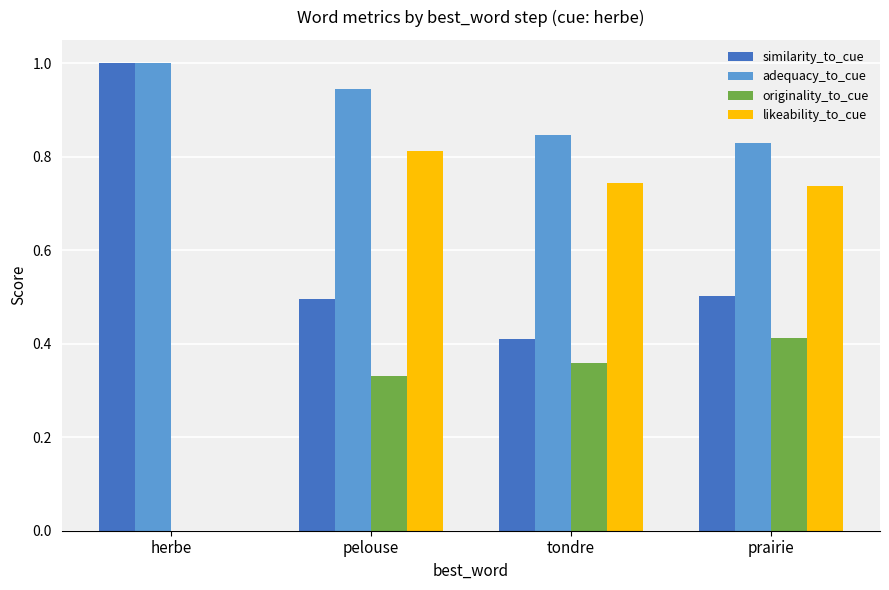

True or false: originality_to_cue has a value of 0.1 at pelouse.

False